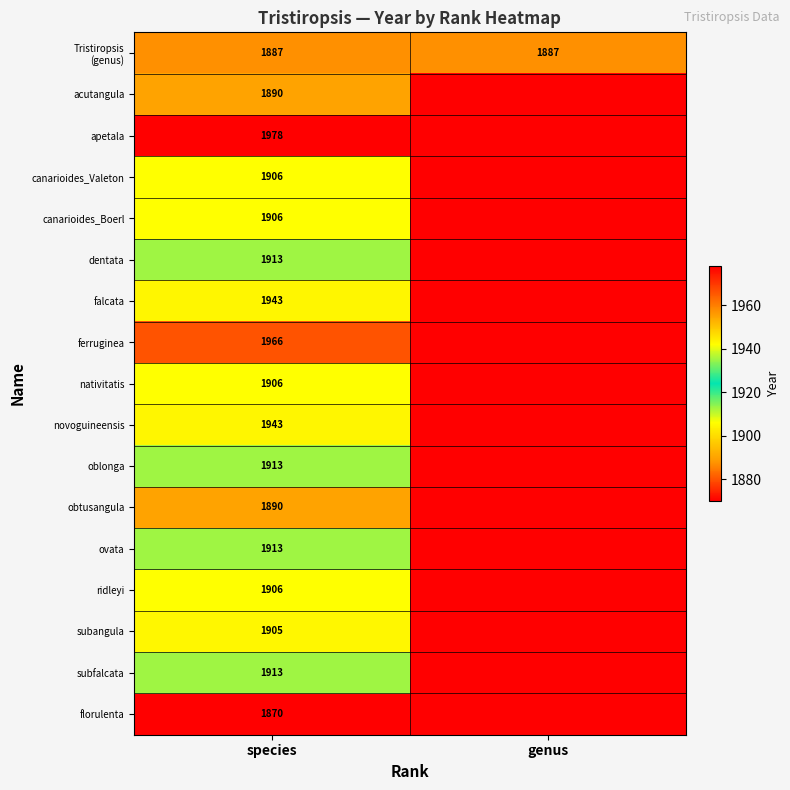

Which label corresponds to the smallest value in the chart?

genus